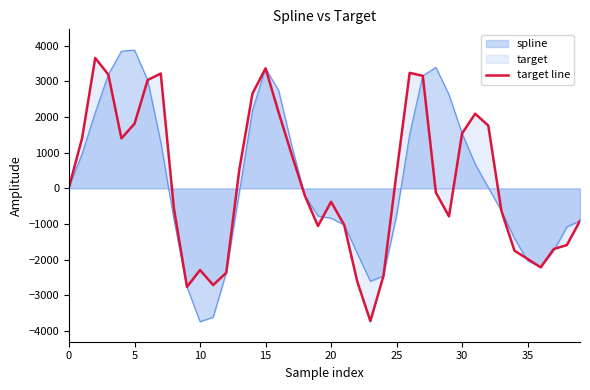

What is the change in value from 14 to 20?

-3035.7